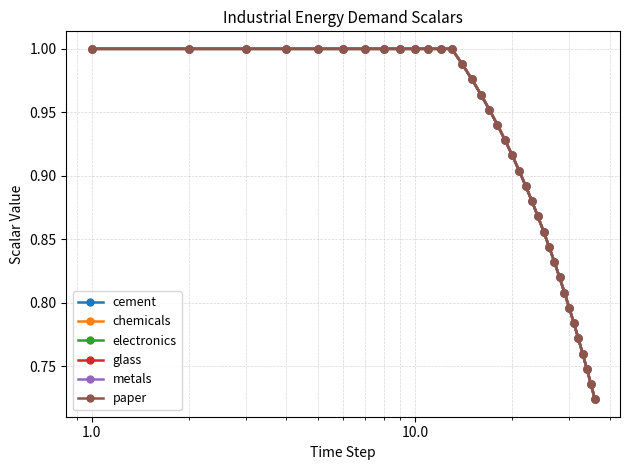

Is this an area chart (filled region under the line)?

No